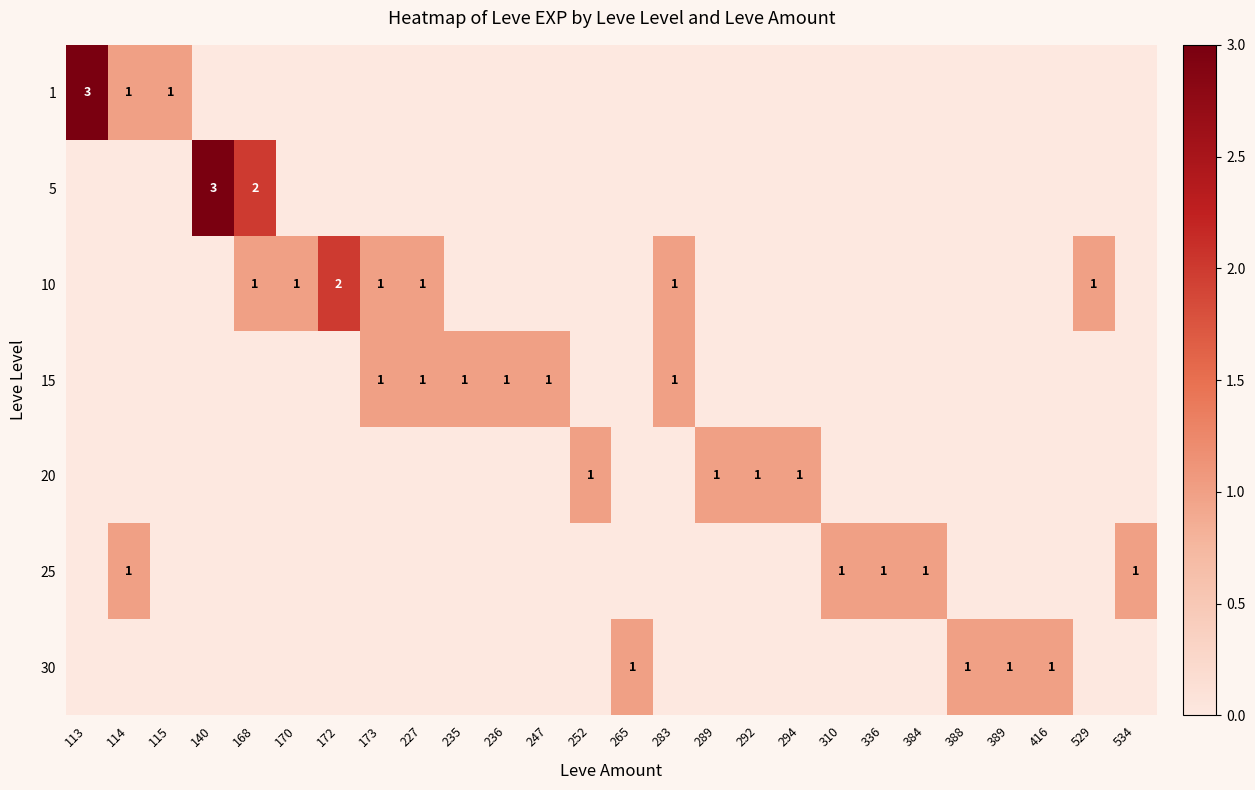

At which category is the sum across all series the highest?

113